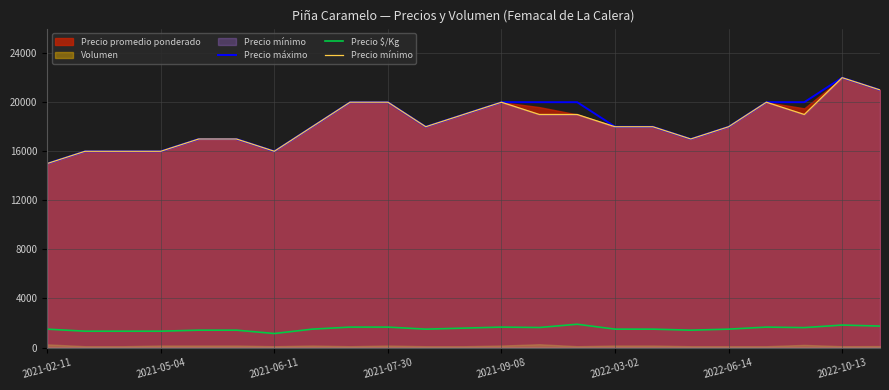

What is the spread (max minus min) of values at 19?

18333